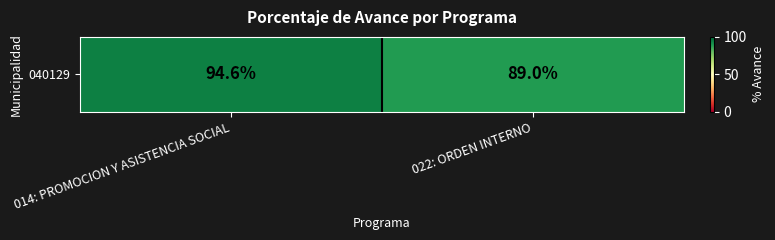

What is the minimum value shown in the chart?

89.0